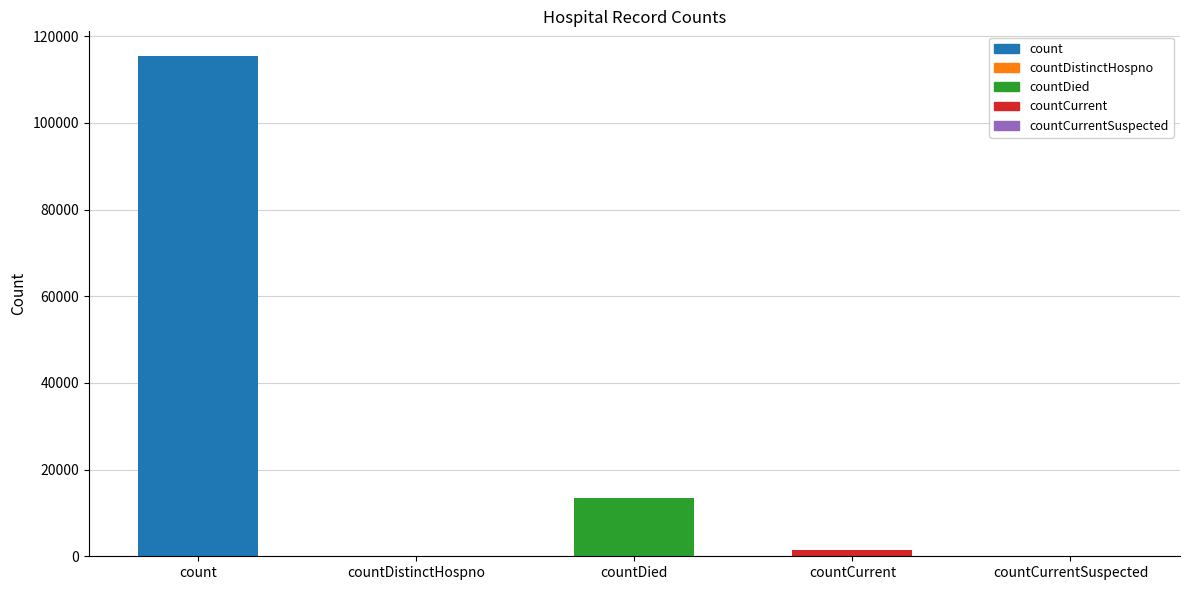

Reading right to left, list all the values displayed in this chart.

0	1383	13343	0	115379